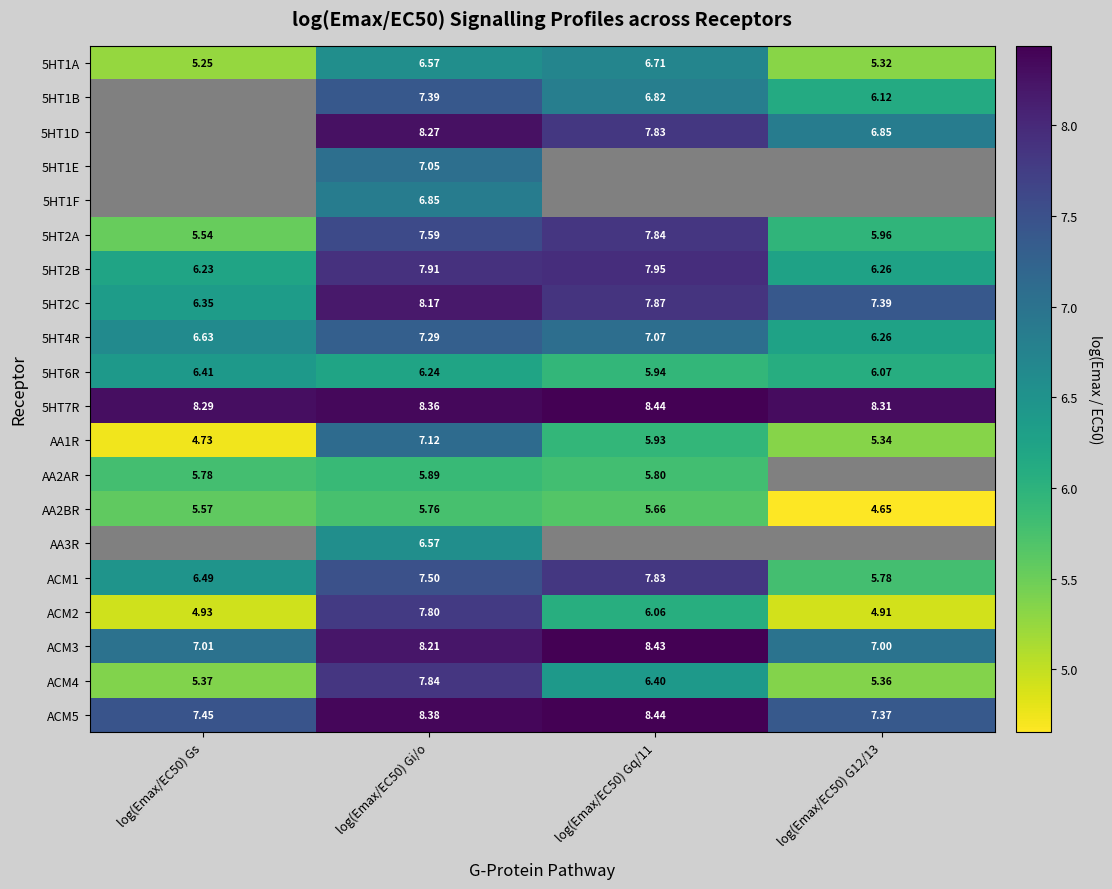

Is the value of ACM2 at log(Emax/EC50) G12/13 greater than the value of AA2BR at log(Emax/EC50) Gs?

No